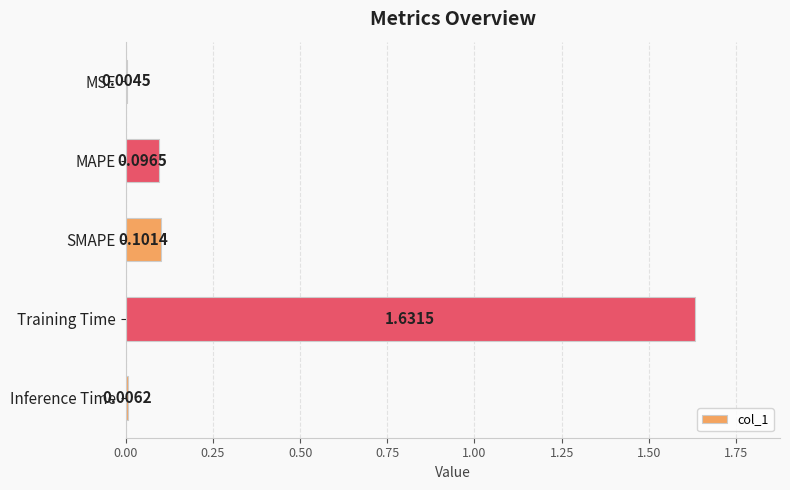

Are the bars horizontal?

Yes